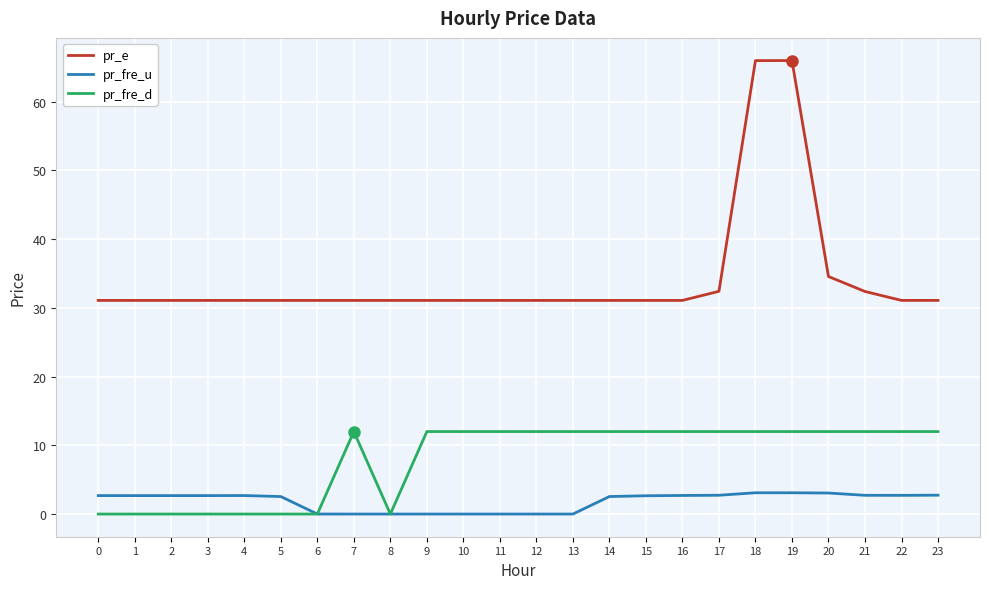

What is the greatest value displayed?

66.0